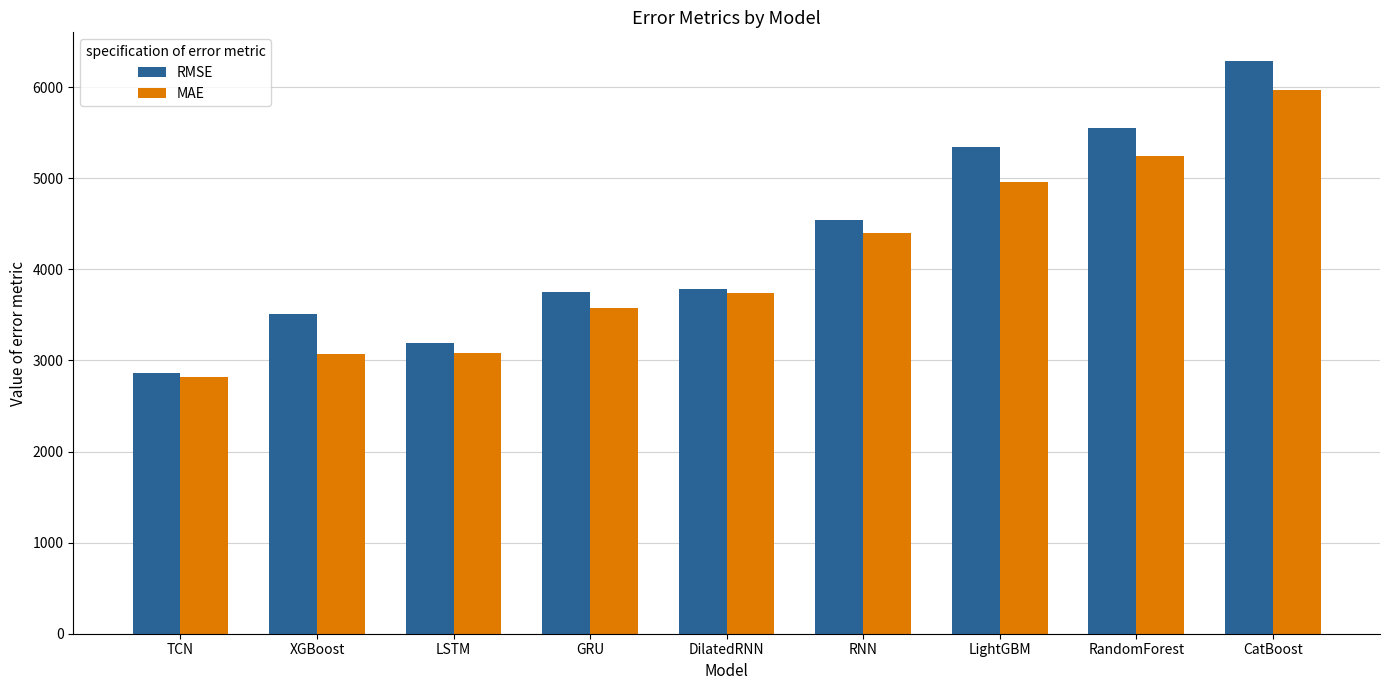

How many data points in RMSE are above 3785?

5